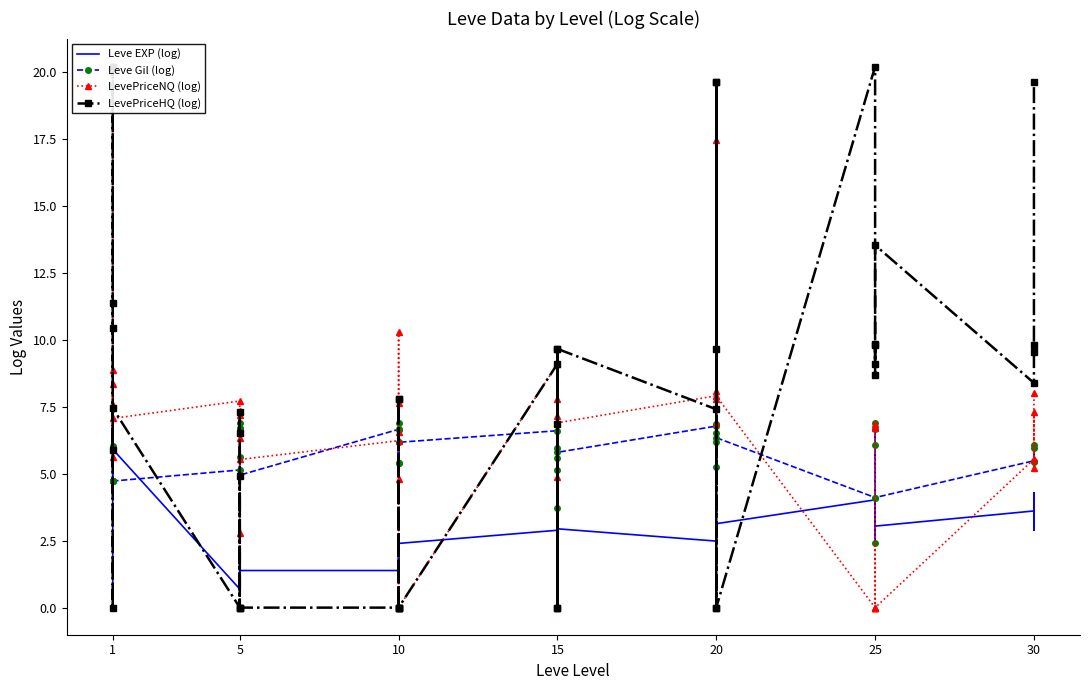

How many lines are shown in the chart?

4